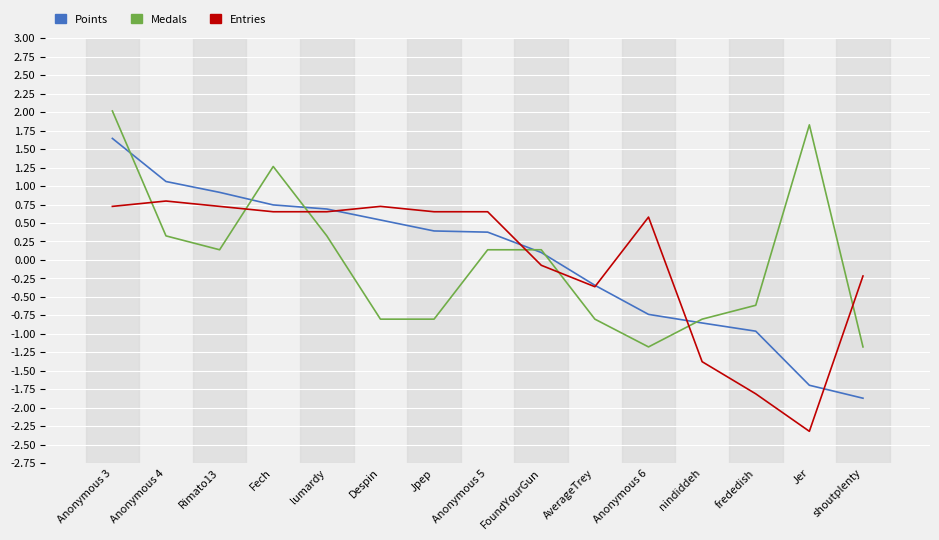

How many intersections are there between Entries and Points?

5